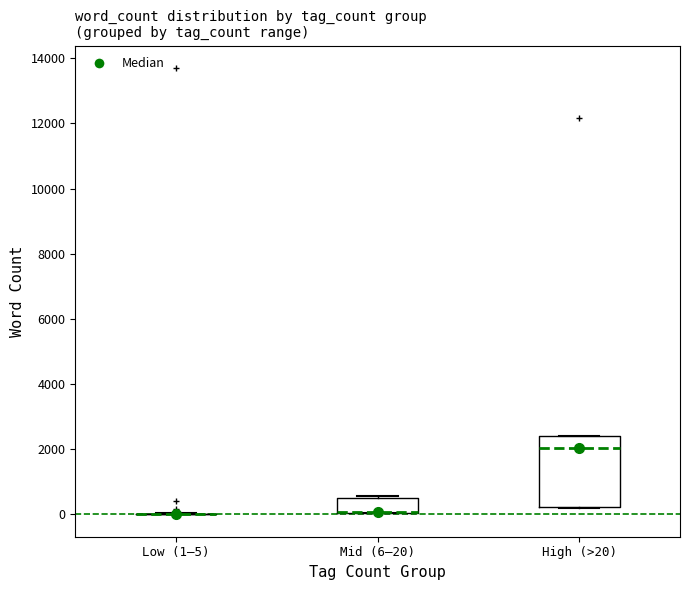

Reading left to right, transcribe this box plot: for each box, give where its median line is, the range the box spans, and where its two whiskers end, as read against the y-axis. The values are not printed on the chart, so give them approximately, as read against the axis.

Low (1–5): box collapsed to a line at 0, whiskers 0 to 0
Mid (6–20): median 0 (drawn on the box's lower edge), box 0 to 400, whiskers 0 to 600
High (>20): median 2000, box 200 to 2400, whiskers 200 to 2400